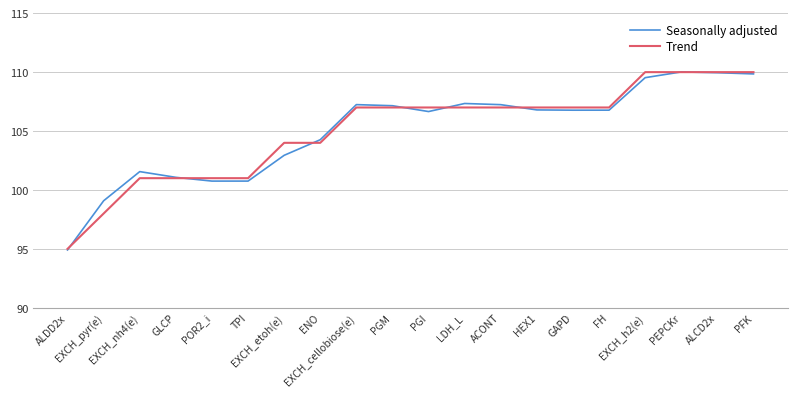

The Seasonally adjusted series shows 181.8 at EXCH_cellobiose(e). True or false?

False